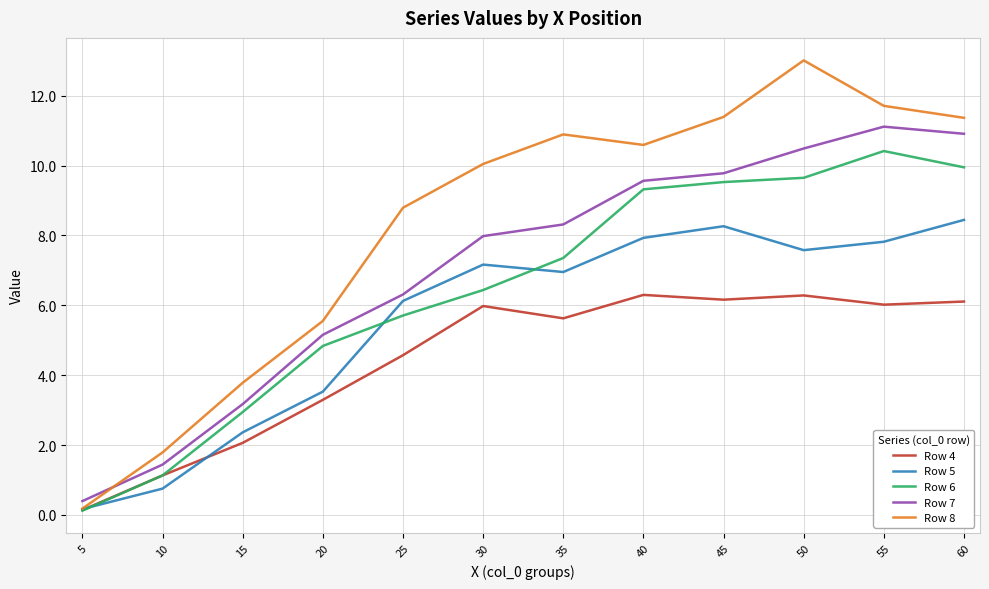

Rank the series at 45 from highest to lowest value.

Row 8, Row 7, Row 6, Row 5, Row 4